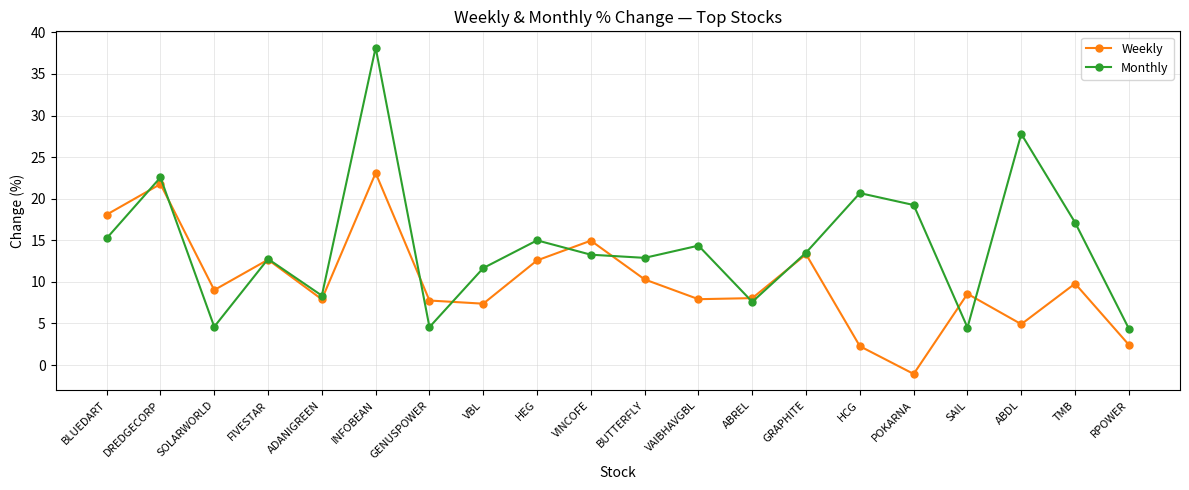

How many negative values does the Weekly series have?

1